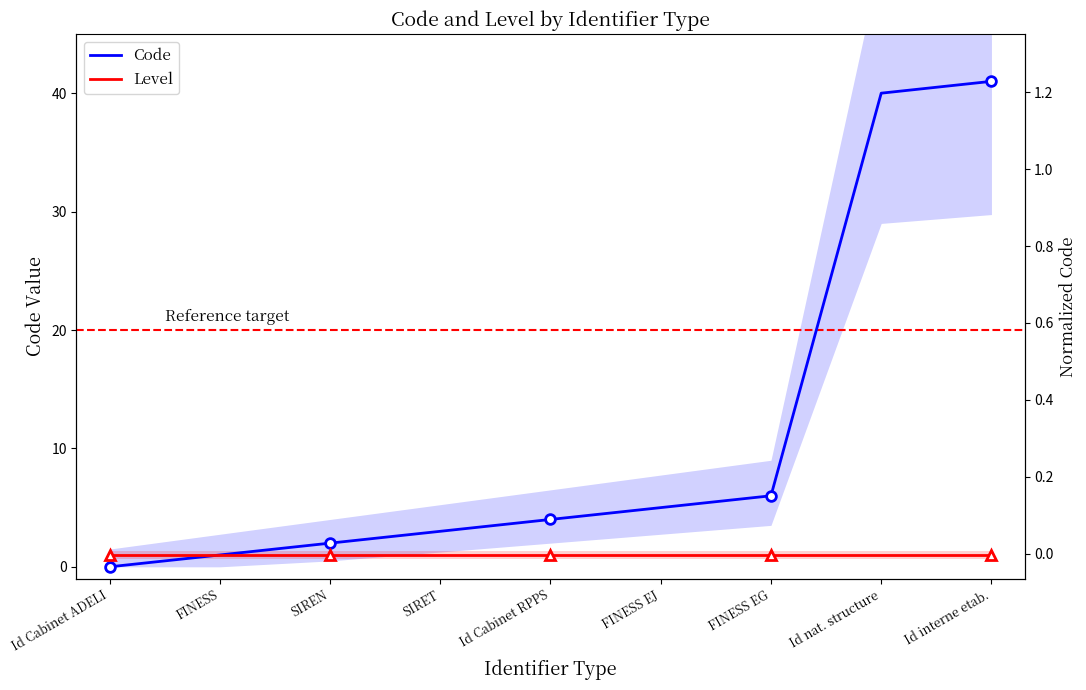

Is it true that Code equals 40 at Id nat. structure?

True